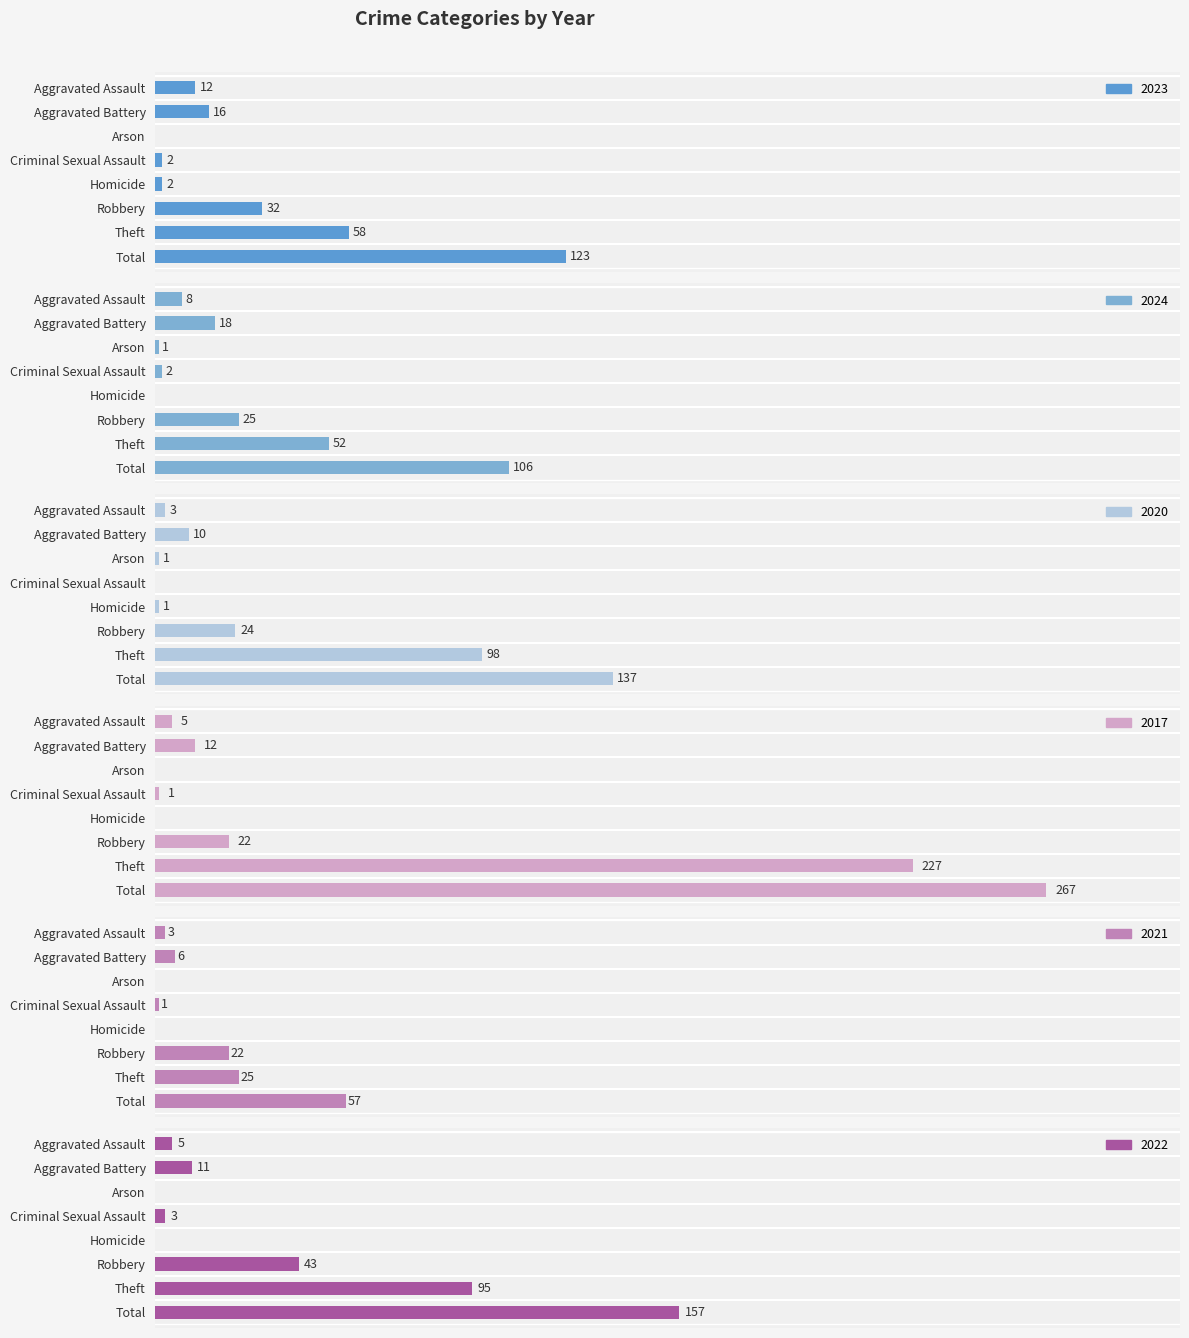

How many positive values does the 2020 series have?

7